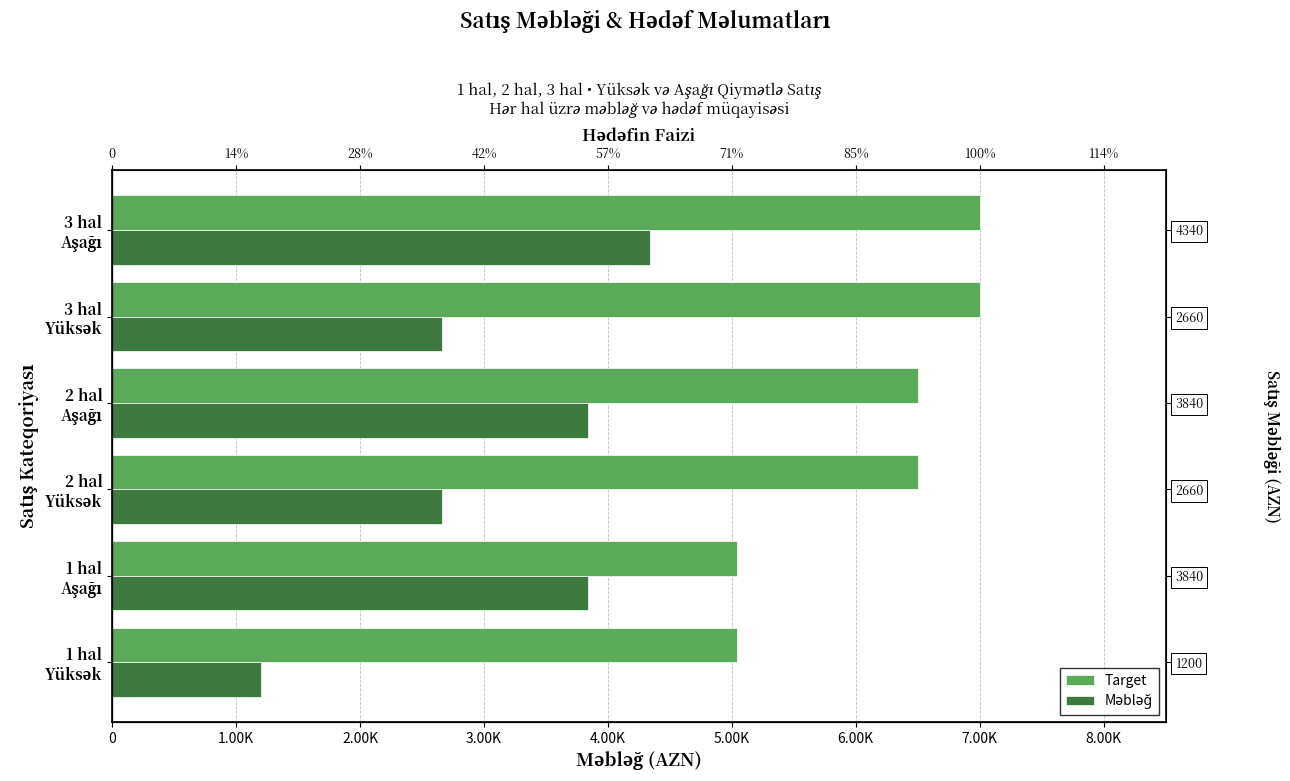

Is the value of Target at 1 hal Yüksək greater than the value of Məbləğ at 2 hal Yüksək?

Yes